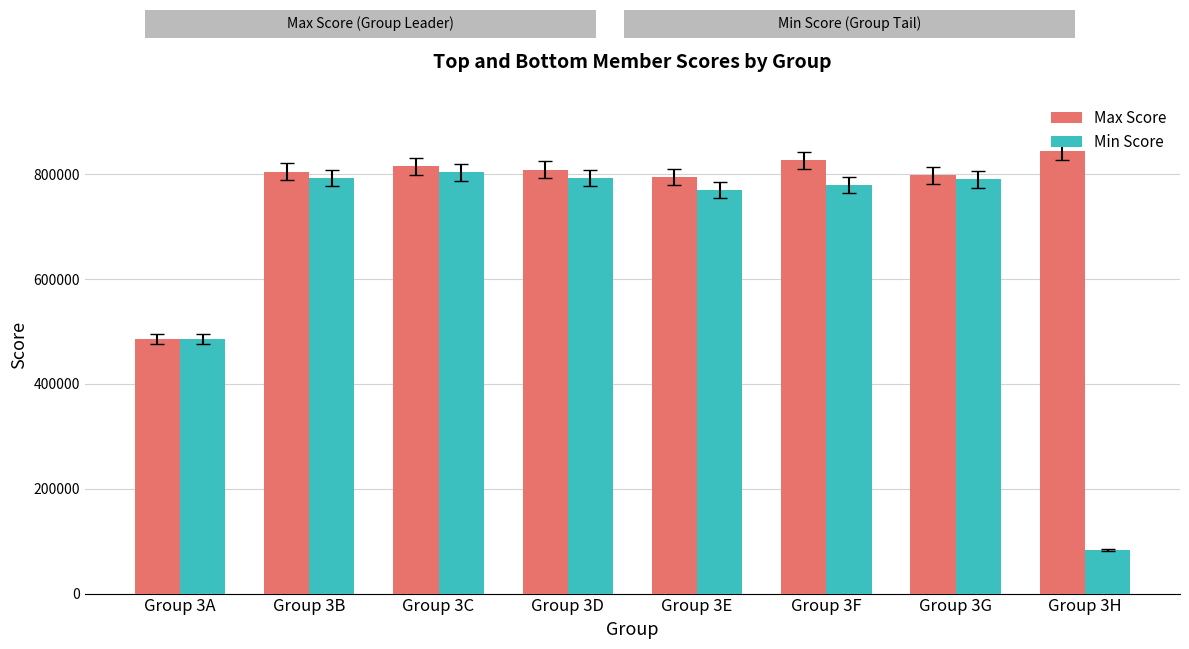

What is the smallest value displayed?

82841